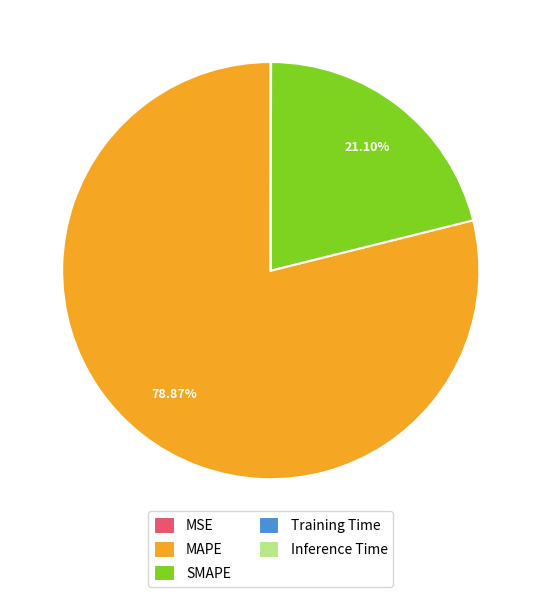

Does any single category account for the majority?

Yes